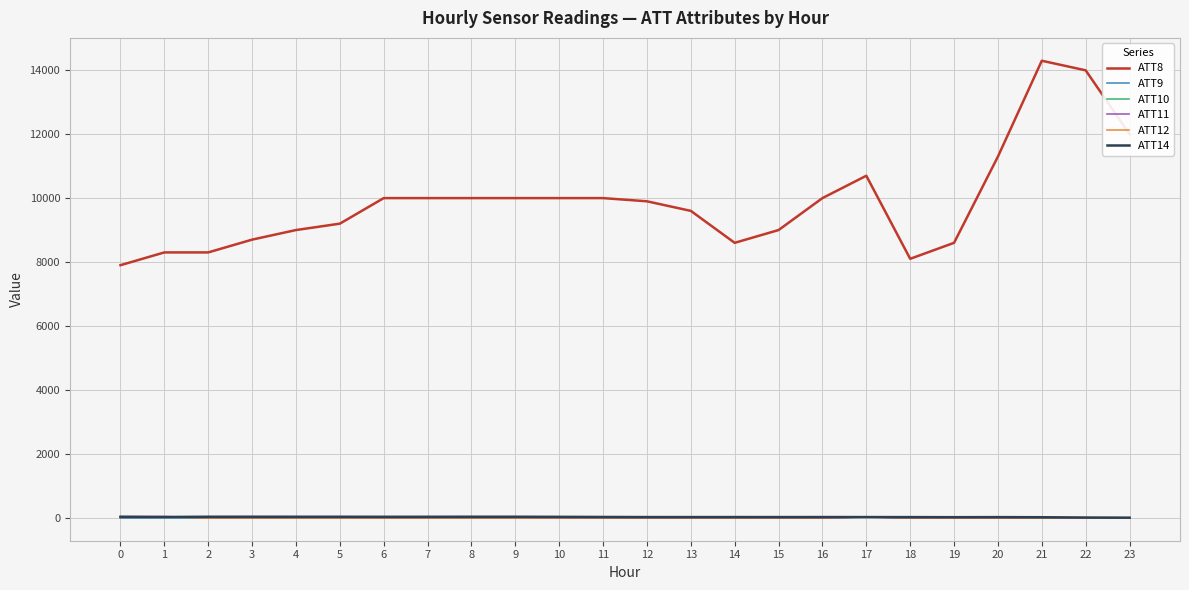

True or false: ATT8 and ATT9 intersect in this chart.

False